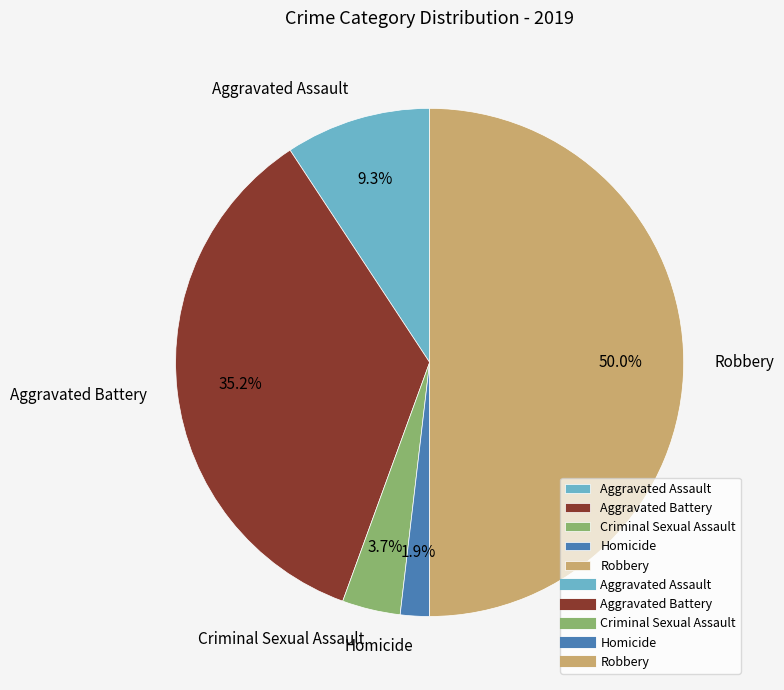

How many segments does this pie chart have?

5